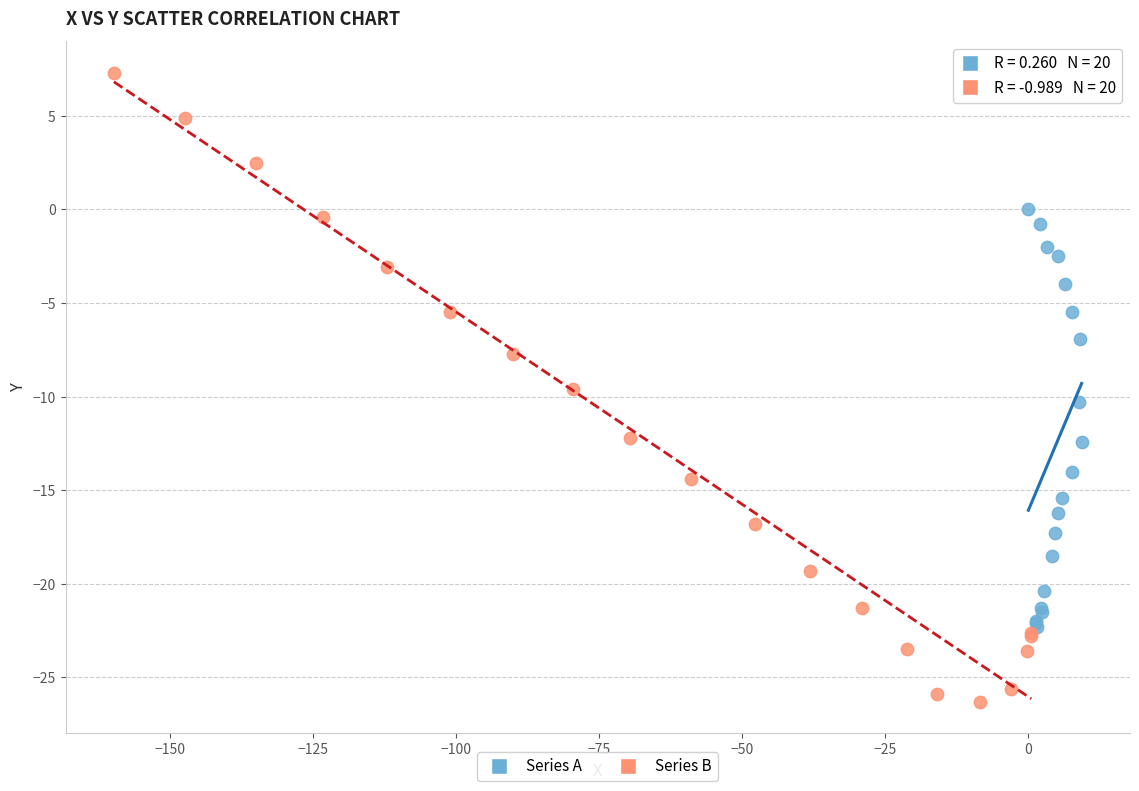

Which series has the largest Y range (max minus min)?

Series B